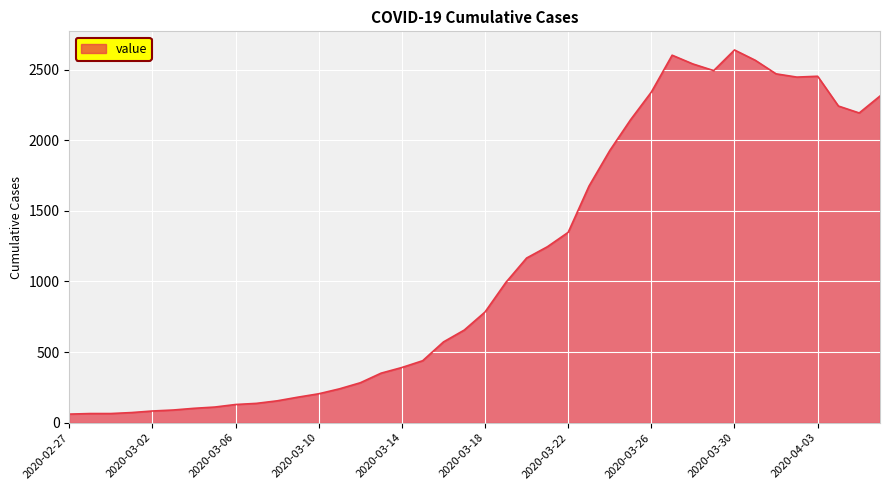

What is the greatest value displayed?

2639